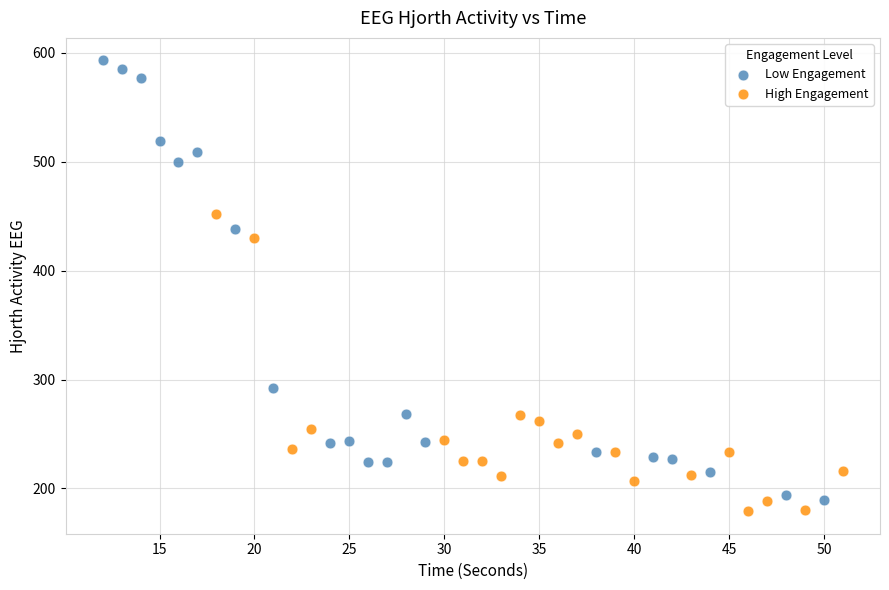

Which series reaches the maximum Y coordinate?

Low Engagement